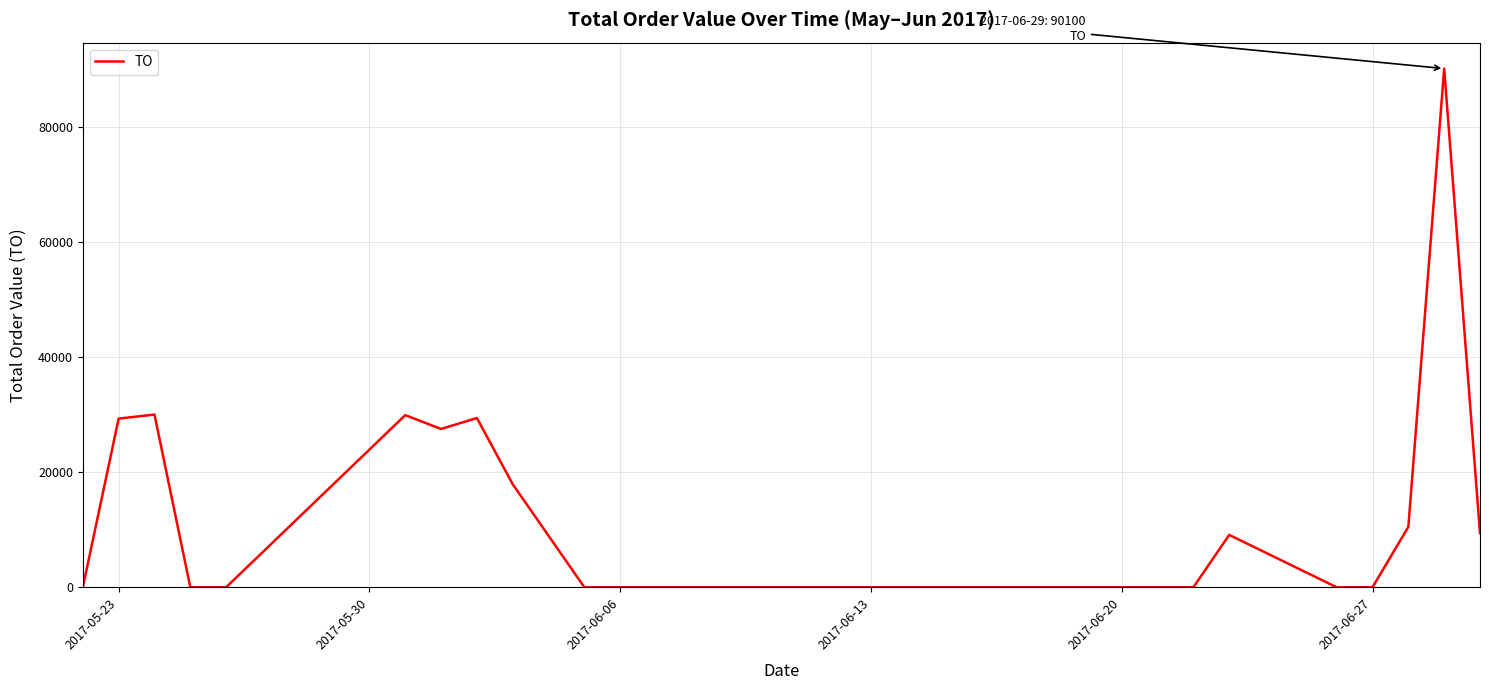

What is the change in value from 2017-05-23 to 2017-06-27?

-29300